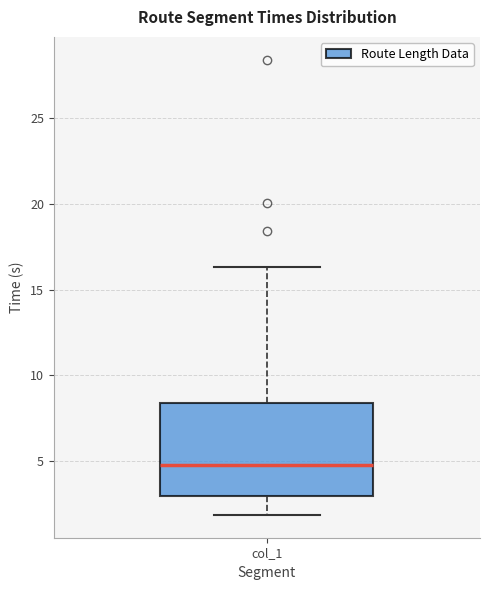

Transcribe this box plot: give where the median line is, the range the box spans, and where the two whiskers end, as read against the y-axis. The values are not printed on the chart, so give them approximately, as read against the axis.

median 5.0, box 3.0 to 8.5, whiskers 2.0 to 16.5